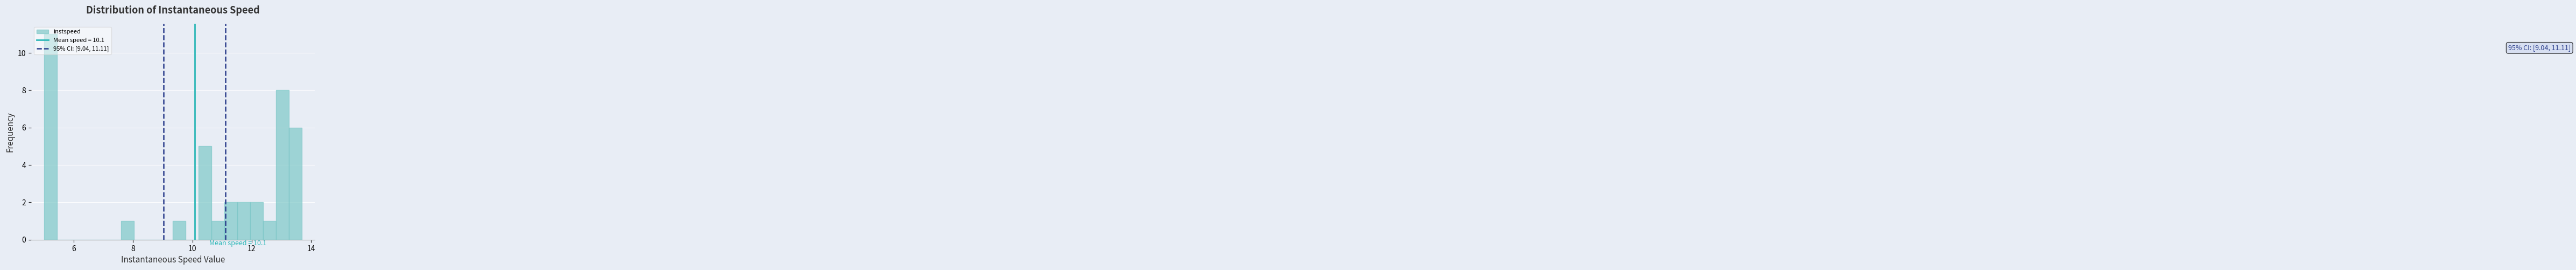

Read against the x-axis, roughly where is the centre of the tallest bar?

5.2